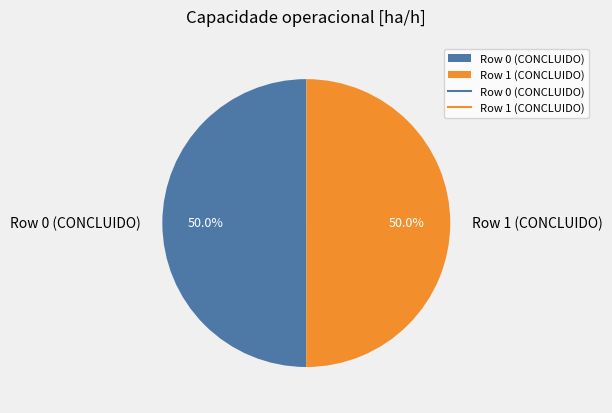

Count the number of slices in the pie.

2